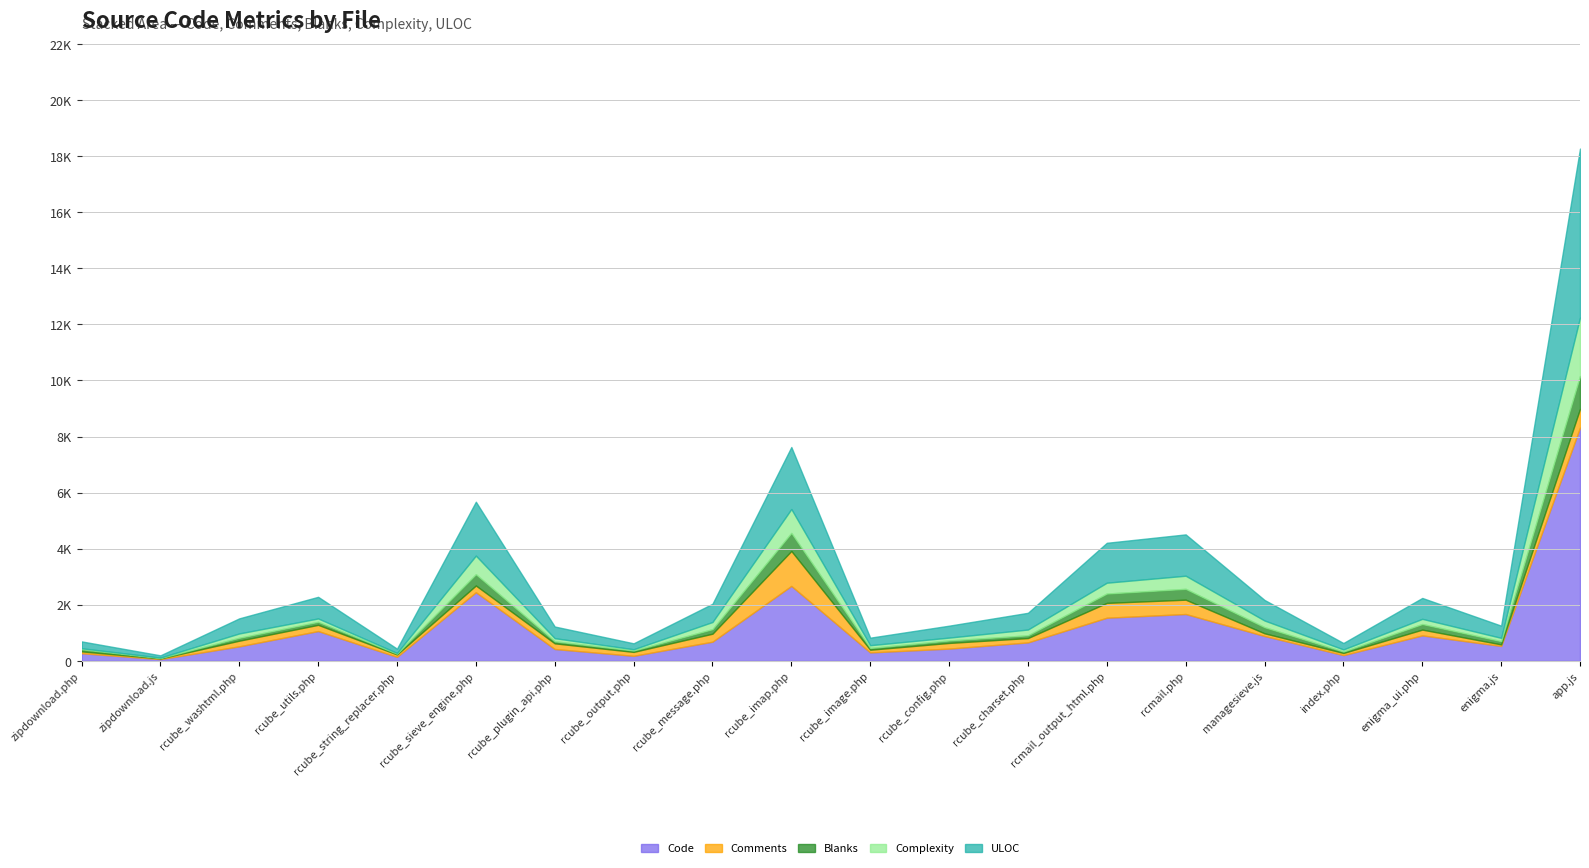

How many data points does each series have?

20